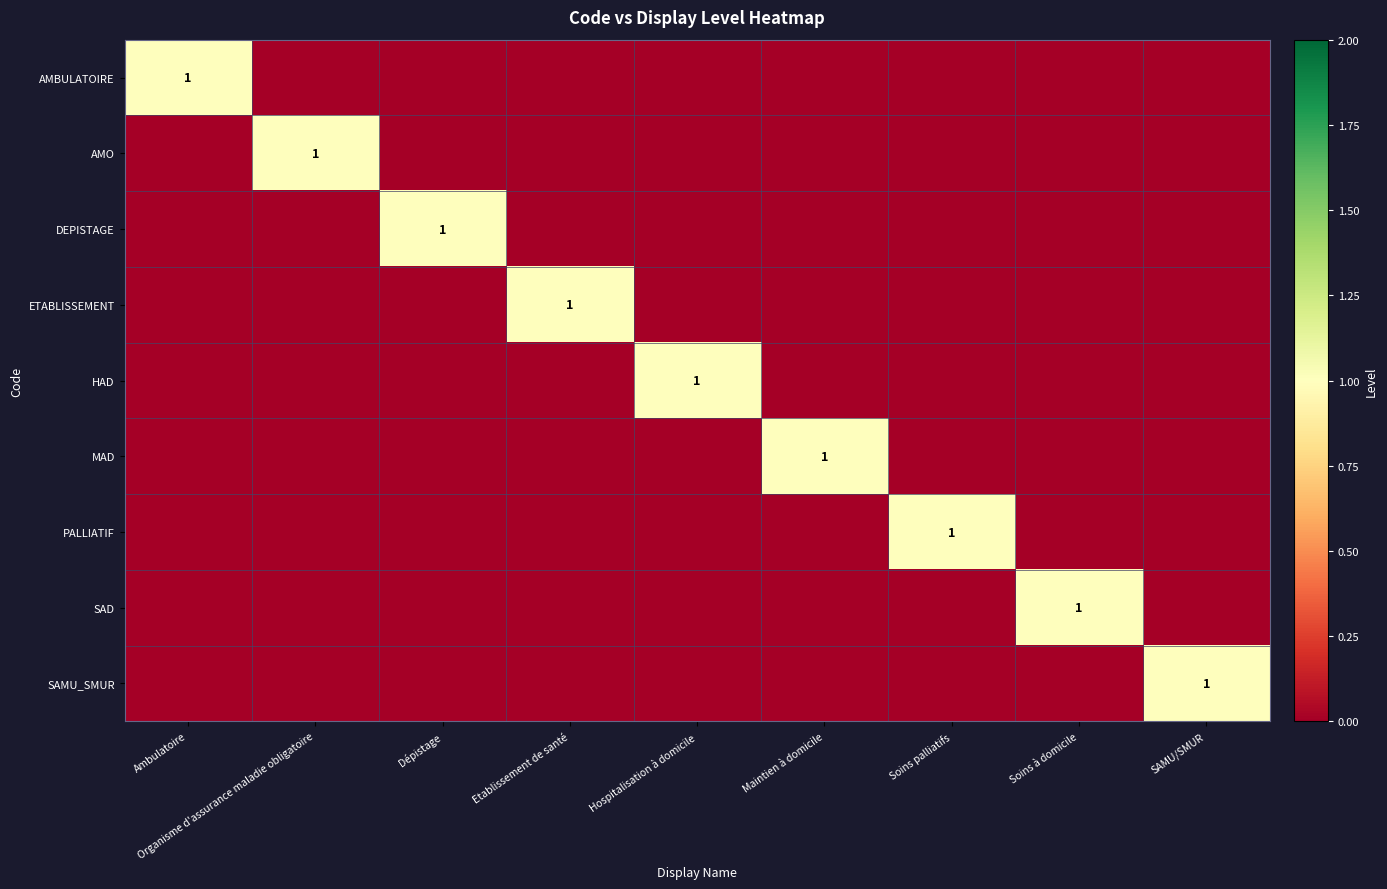

At how many categories does at least one series exceed 0?

9